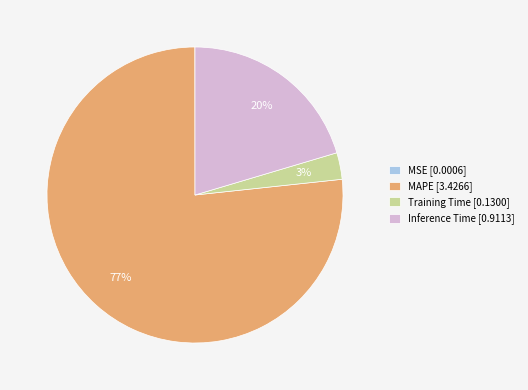

Do Training Time [0.1300] and MAPE [3.4266] together represent more than half of the pie?

Yes